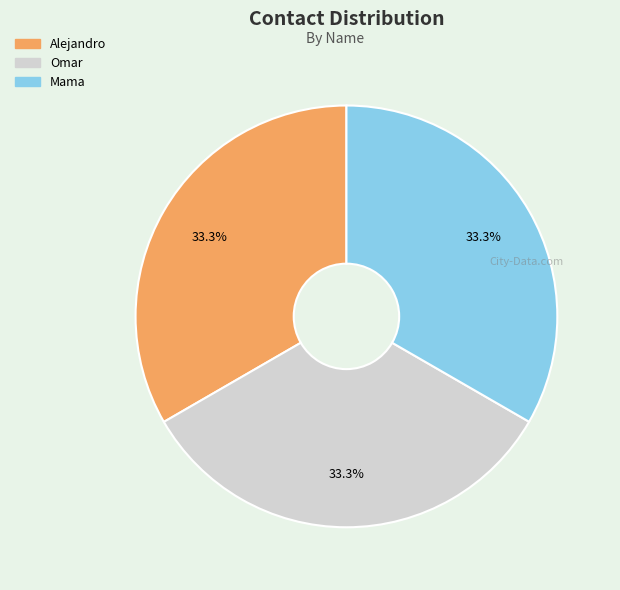

To the nearest percent, what is the combined percentage of Mama and Omar?

67%